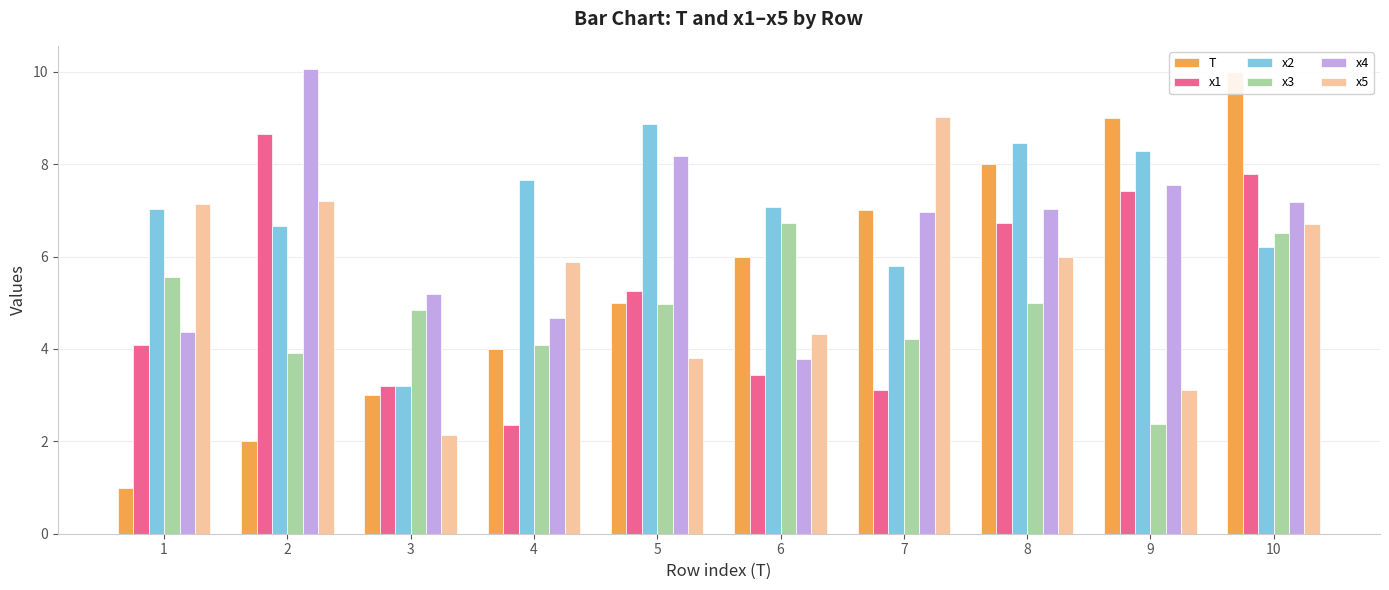

Read the x5 value at 5.

3.8